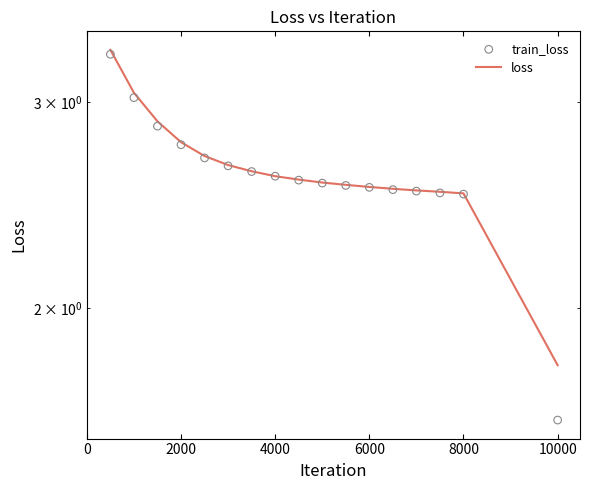

What are all the series names shown in the legend?

loss, train_loss